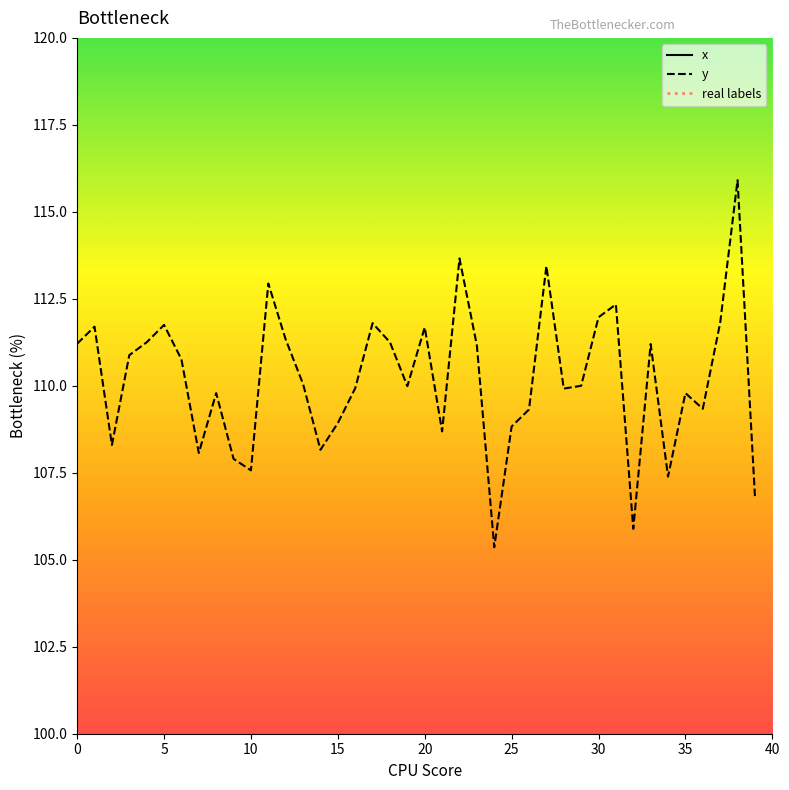

Is this an area chart (filled region under the line)?

No